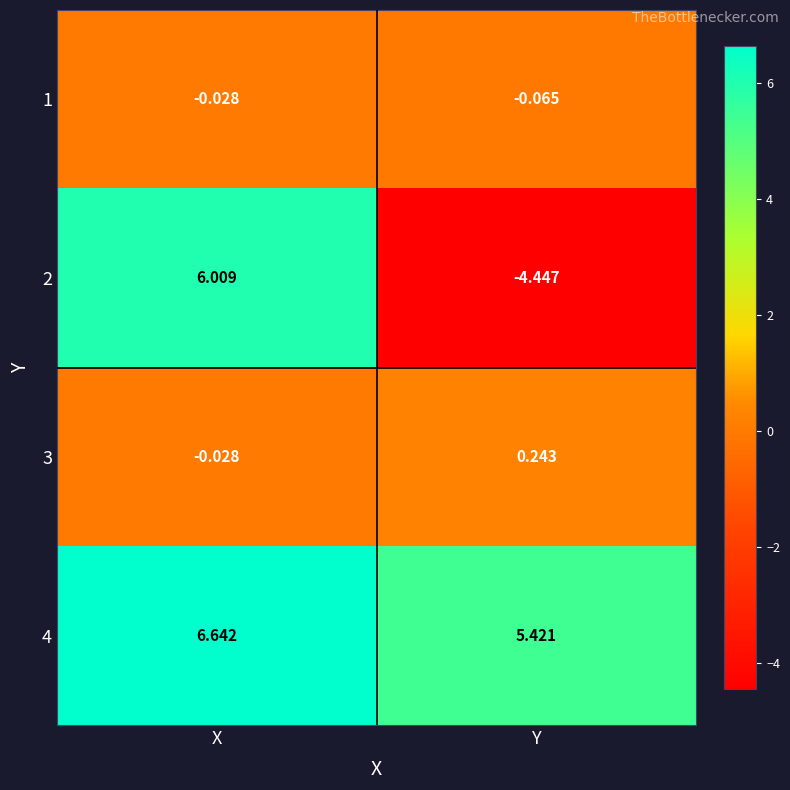

Count the number of categories in the chart.

2